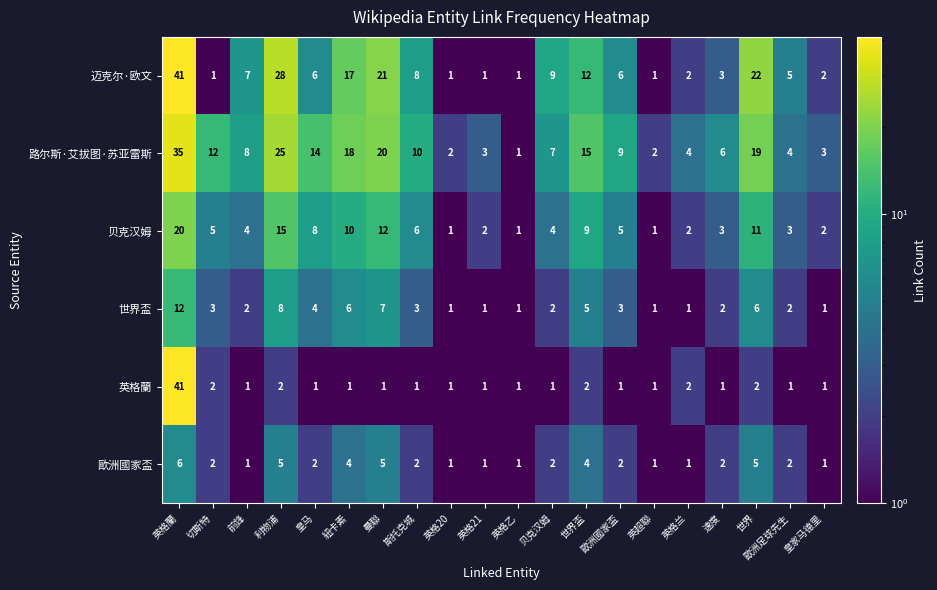

What is the smallest value displayed?

1